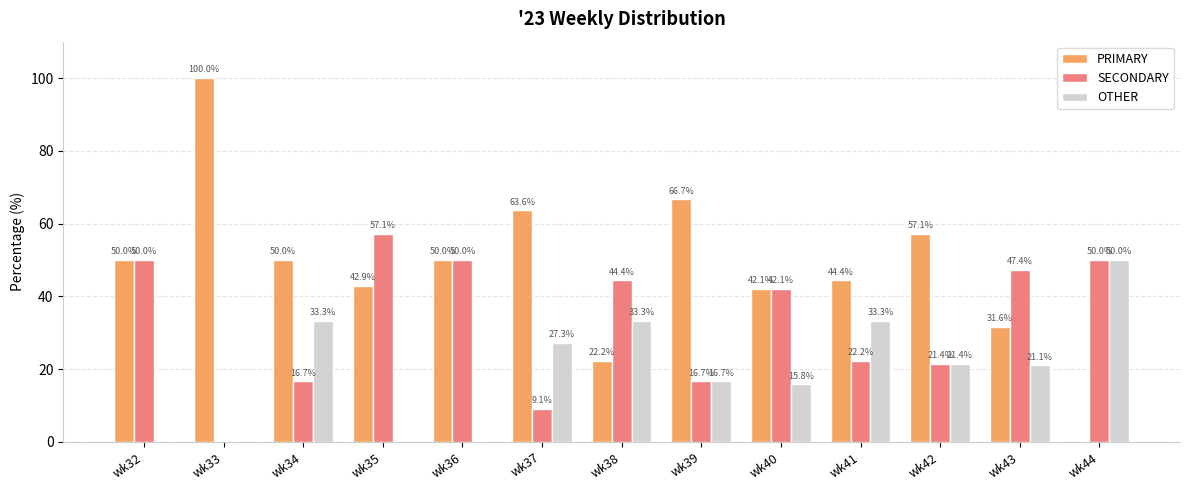

What value does the OTHER series have at wk37?

27.3